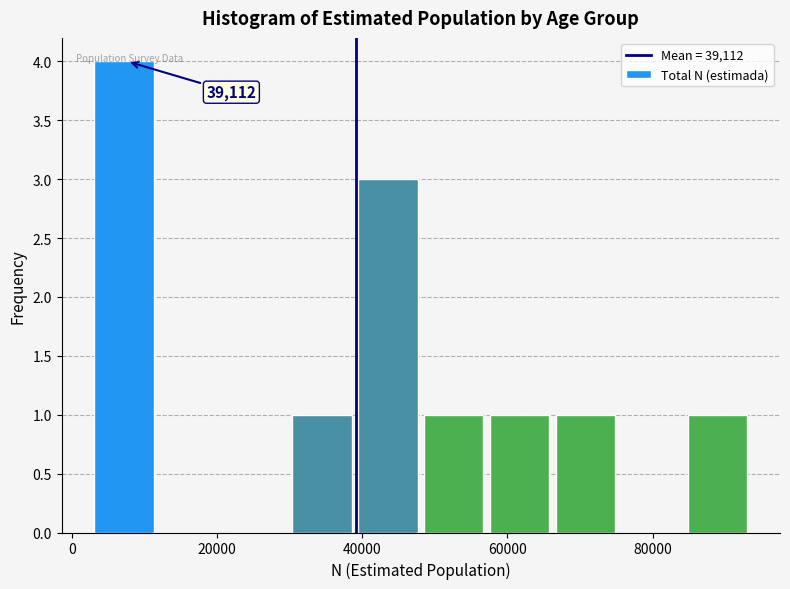

Which range on the x-axis has the tallest bar?

4000 to 12000